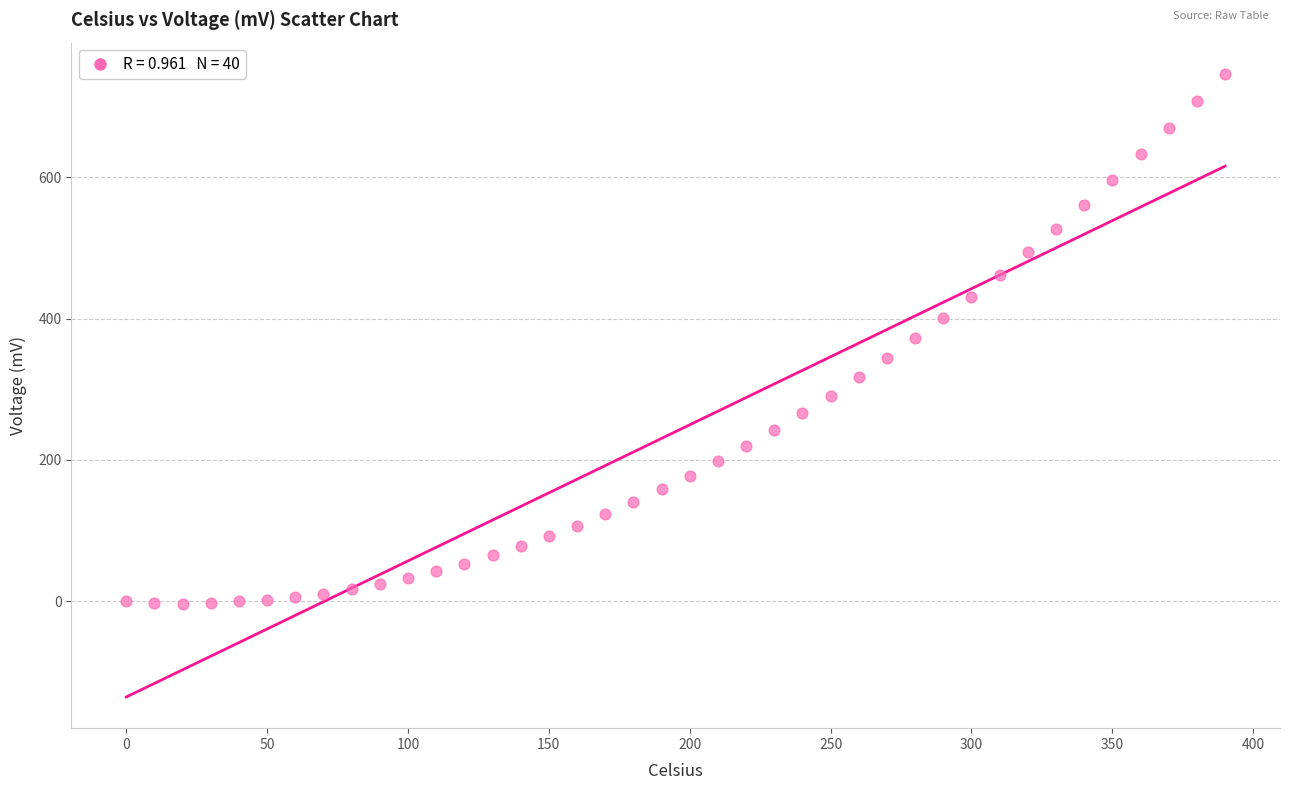

What is the range of X values (max minus min)?

390